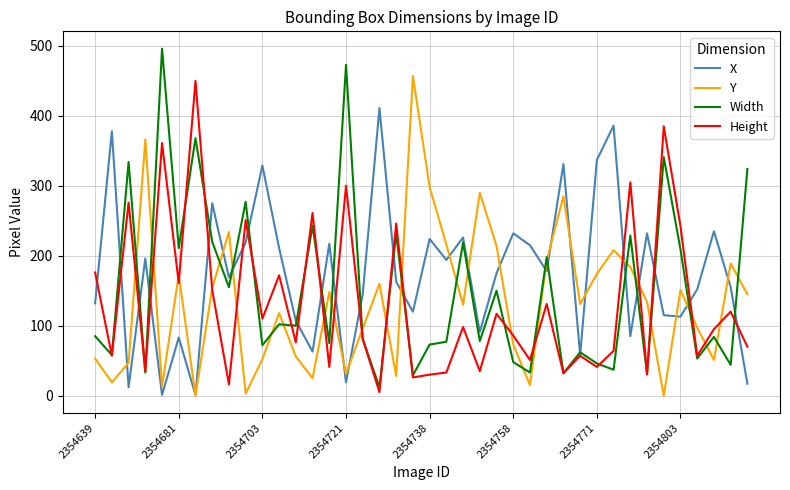

What is the maximum value for X?

411